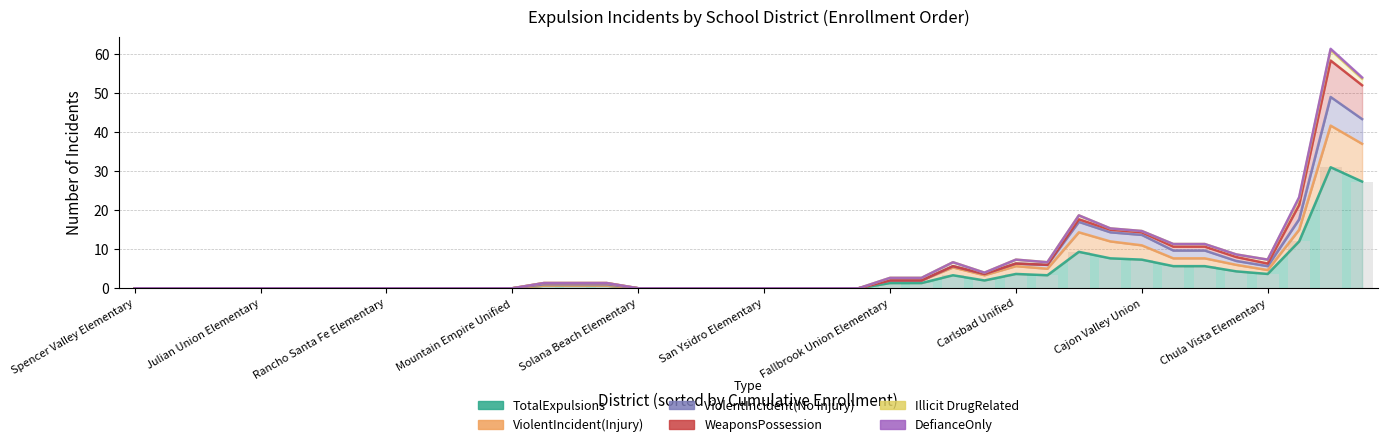

What are all the series names shown in the legend?

TotalExpulsions, ViolentIncident(Injury), ViolentIncident(No Injury), WeaponsPossession, Illicit DrugRelated, DefianceOnly